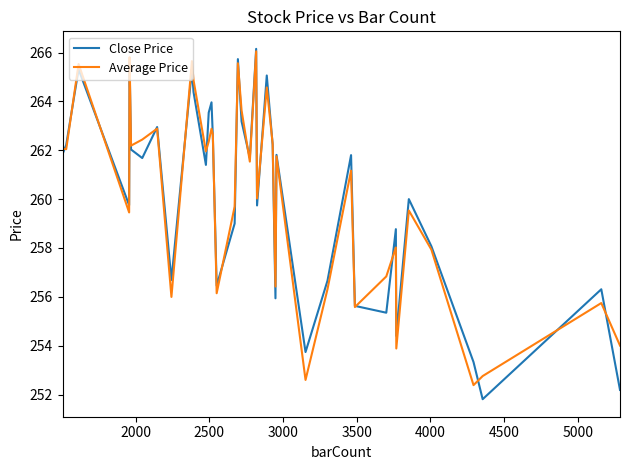

What is the minimum value for Average Price?

252.4